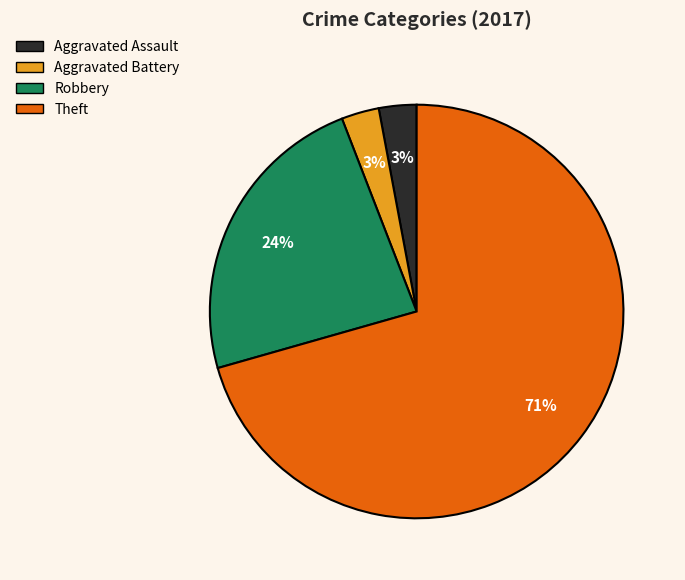

To the nearest percent, what is the average slice percentage?

25%